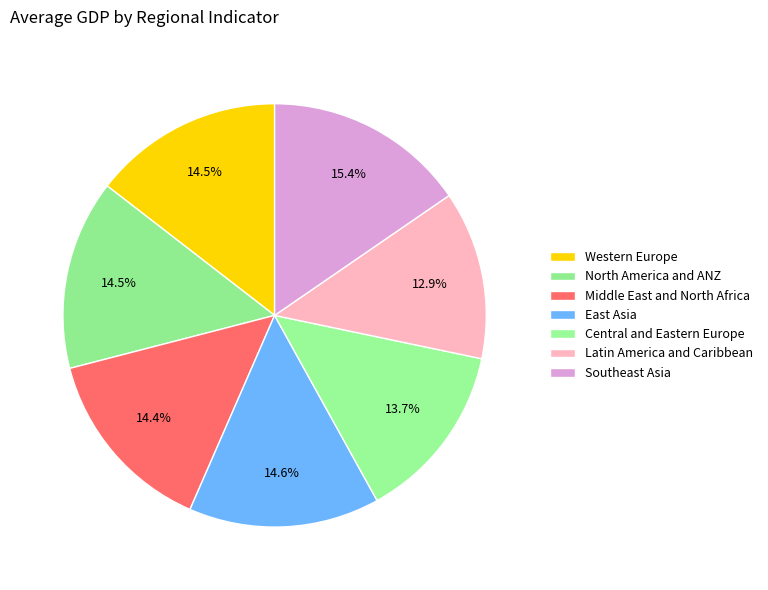

Do East Asia and Middle East and North Africa together represent more than half of the pie?

No